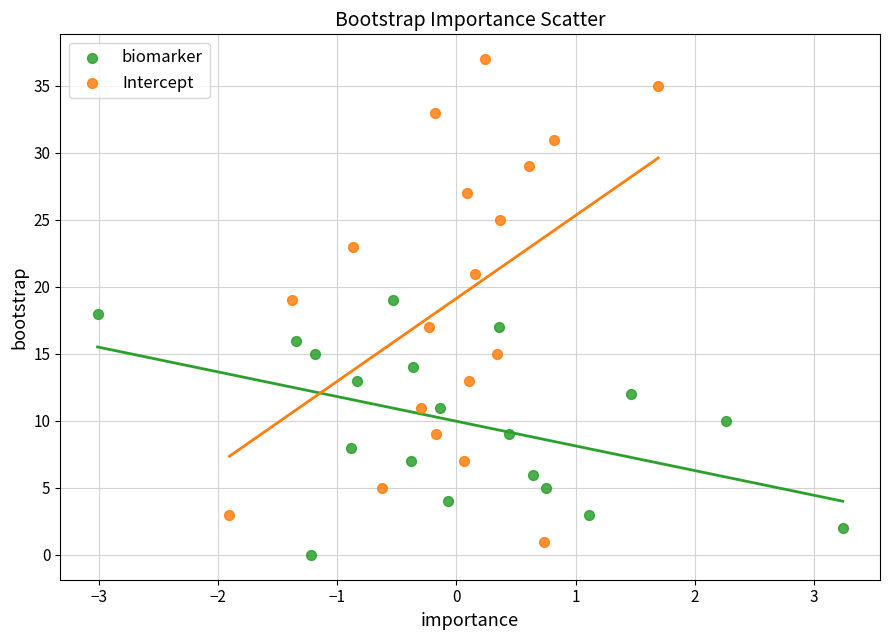

Which series reaches the maximum Y coordinate?

Intercept